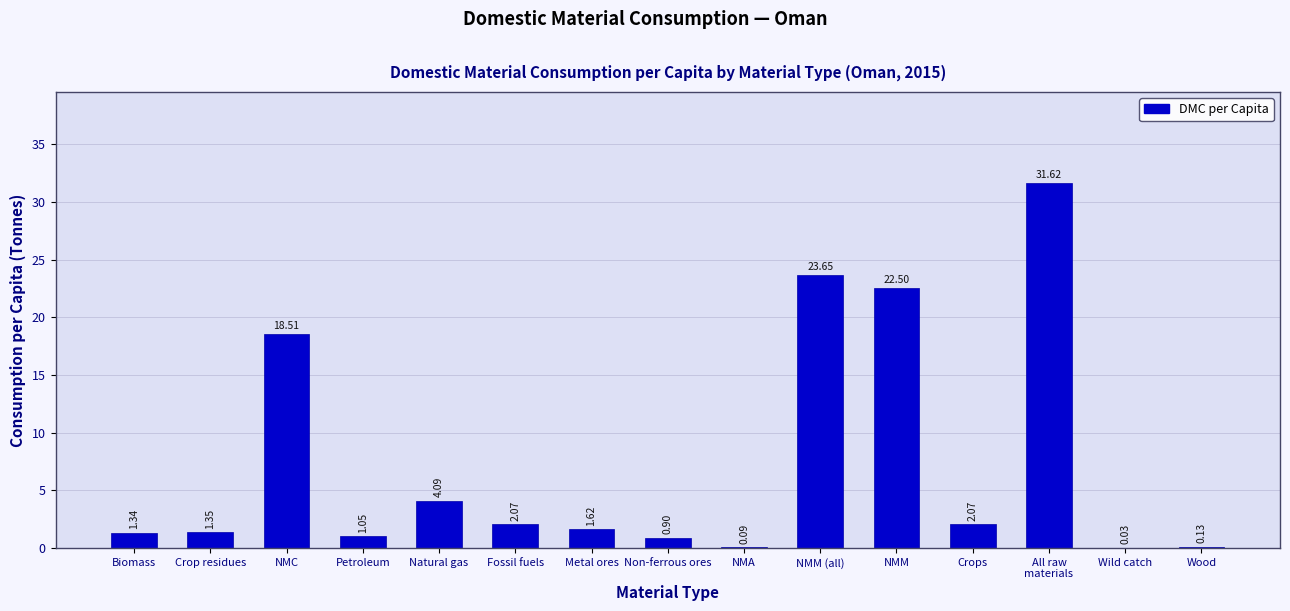

What is the sum of all values?

111.0